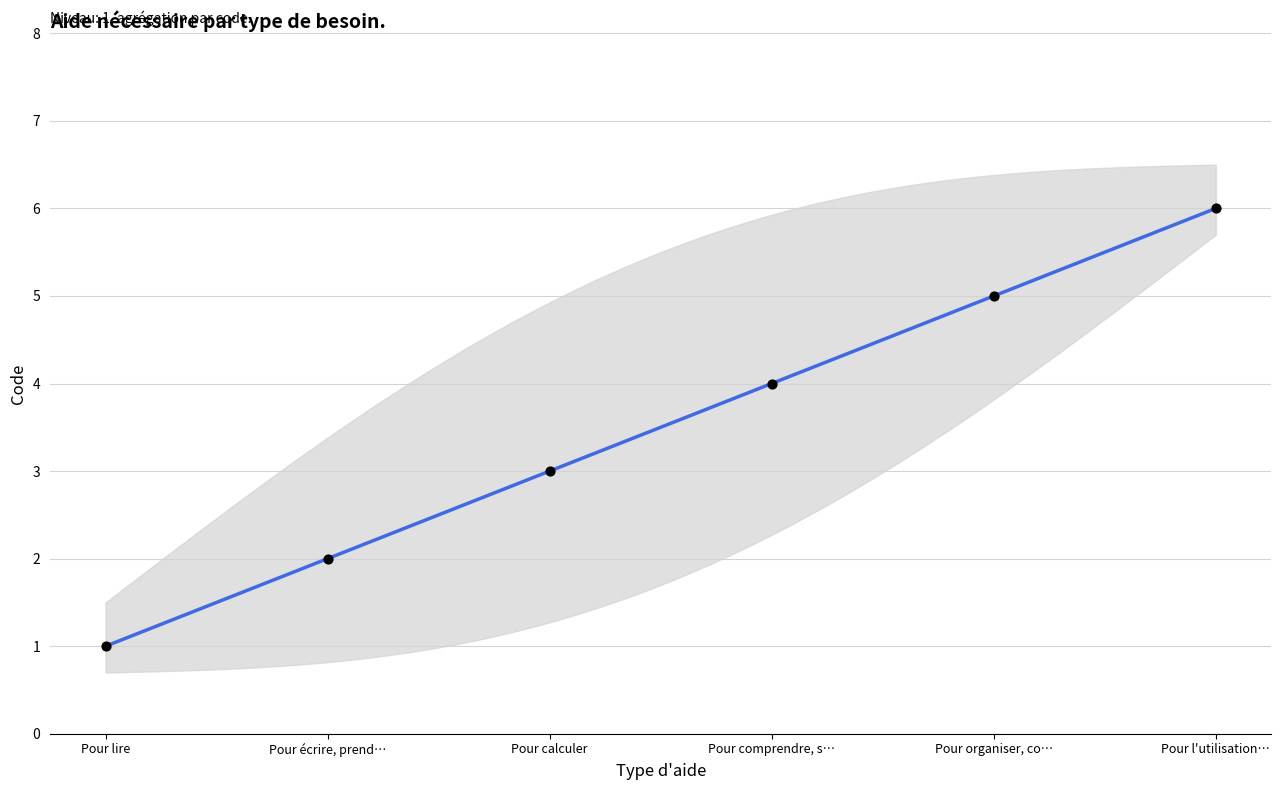

Between Pour calculer and Pour lire, which is larger?

Pour calculer